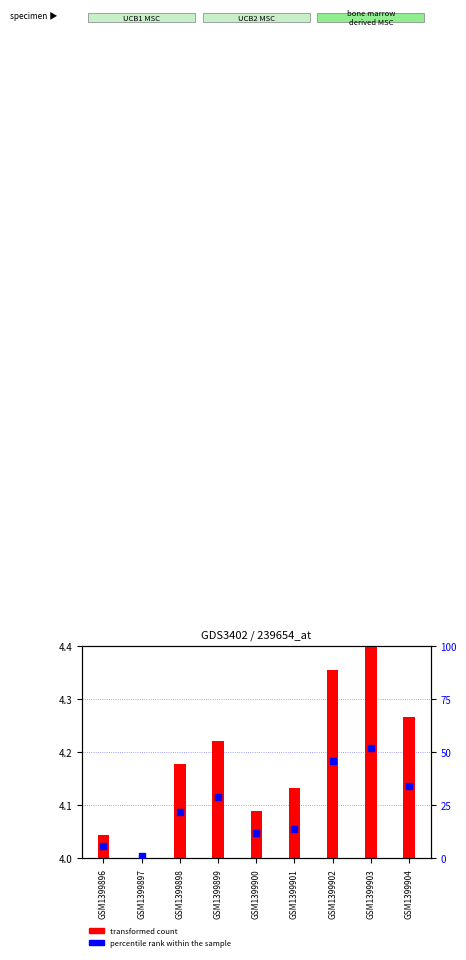

What are all the series names shown in the legend?

transformed count, percentile rank within the sample